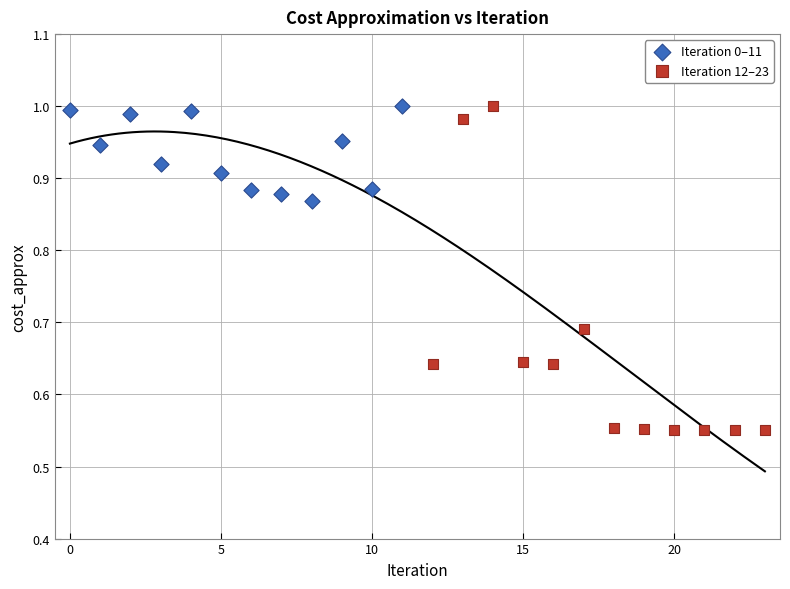

Which series contains the lowest Y value?

Iteration 12–23